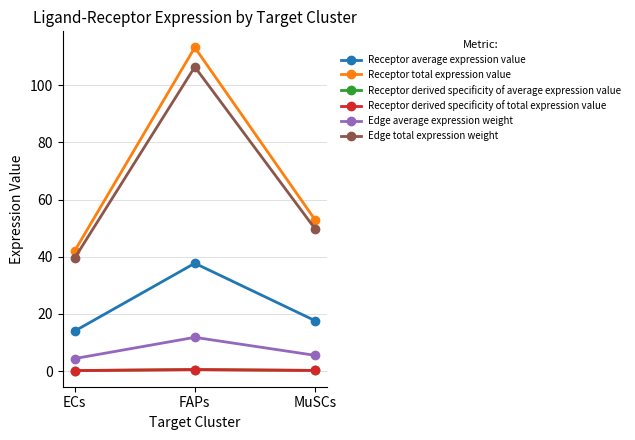

What are all the series names shown in the legend?

Receptor average expression value, Receptor total expression value, Receptor derived specificity of average expression value, Receptor derived specificity of total expression value, Edge average expression weight, Edge total expression weight